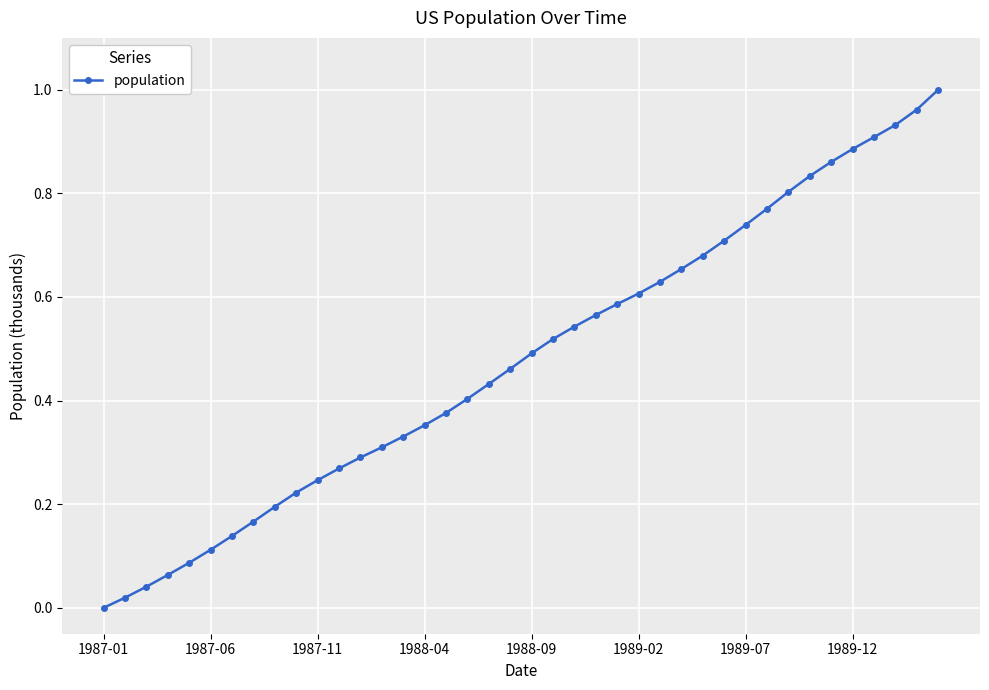

What is the sum of all values?

19.2